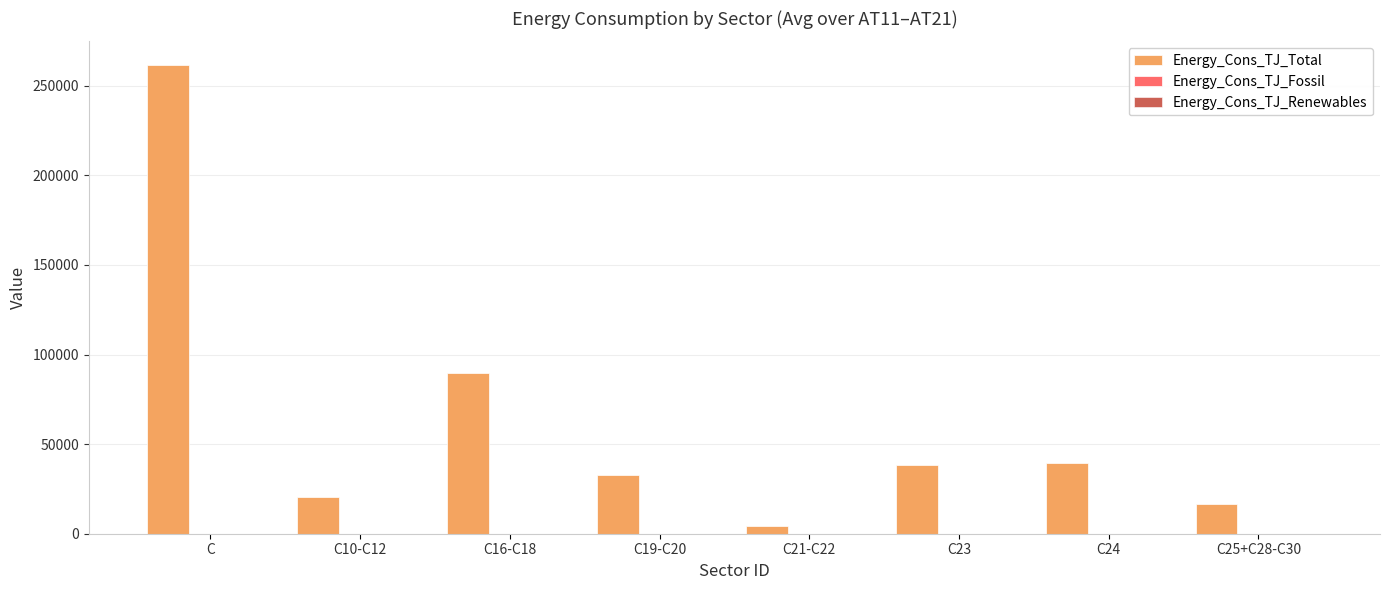

Which category has the highest value in the Energy_Cons_TJ_Total series?

C